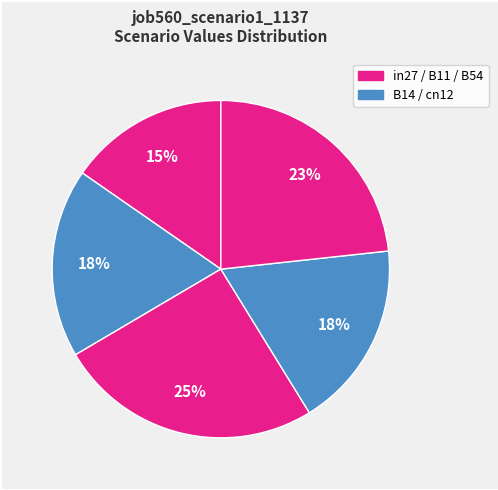

What is the smallest slice in the pie chart?

in27